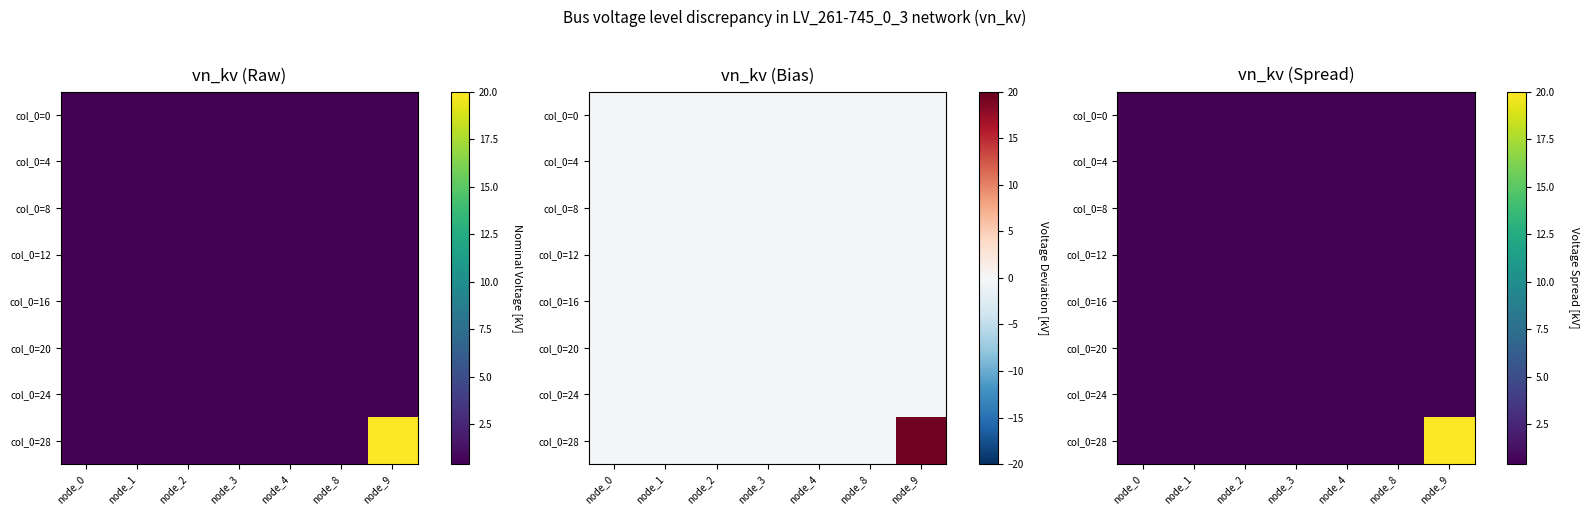

At node_2, list the series in order from smallest to largest.

col_0=0, col_0=4, col_0=8, col_0=12, col_0=16, col_0=20, col_0=24, col_0=28